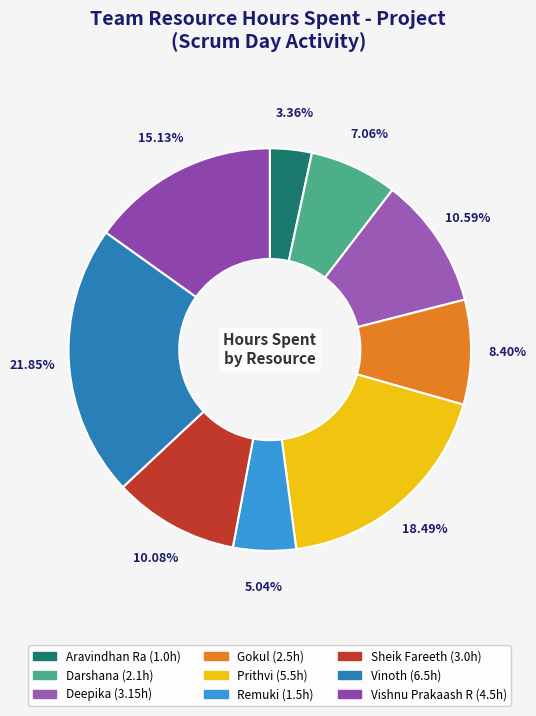

Is there a majority slice in this chart?

No